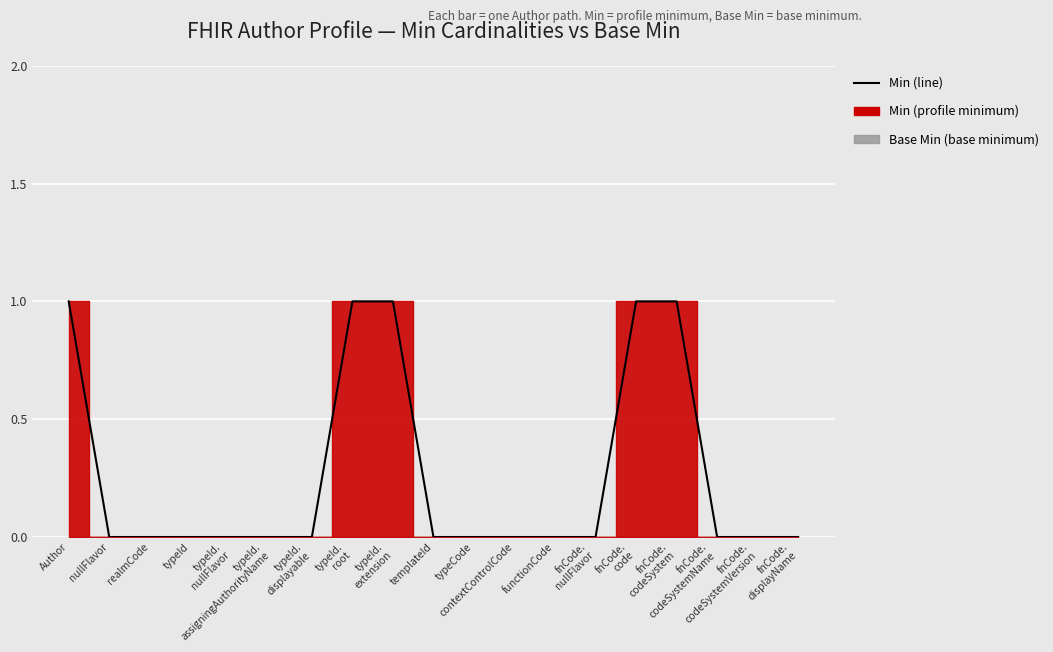

Rank the categories by value from lowest to highest.

nullFlavor, realmCode, typeId, typeId.
nullFlavor, typeId.
assigningAuthorityName, typeId.
displayable, templateId, typeCode, contextControlCode, functionCode, fnCode.
nullFlavor, fnCode.
codeSystemName, fnCode.
codeSystemVersion, fnCode.
displayName, Author, typeId.
root, typeId.
extension, fnCode.
code, fnCode.
codeSystem